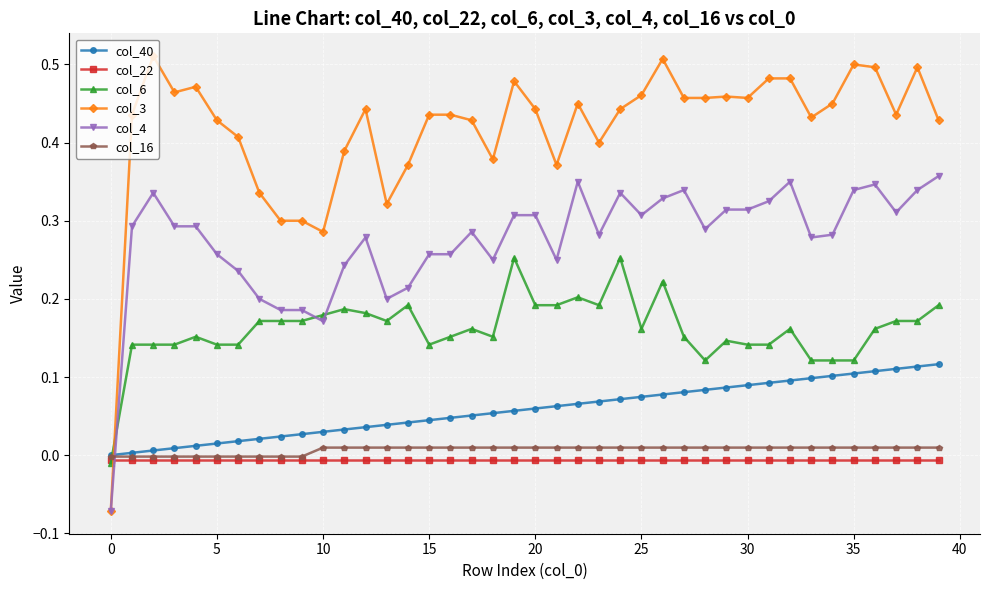

Which series ends up on top after the final intersection of col_4 and col_6?

col_4